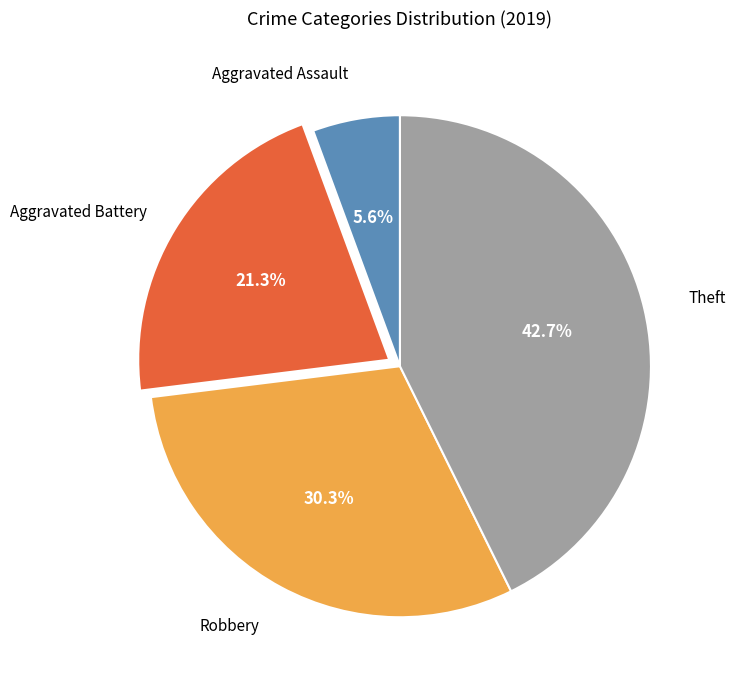

Count the number of slices in the pie.

4